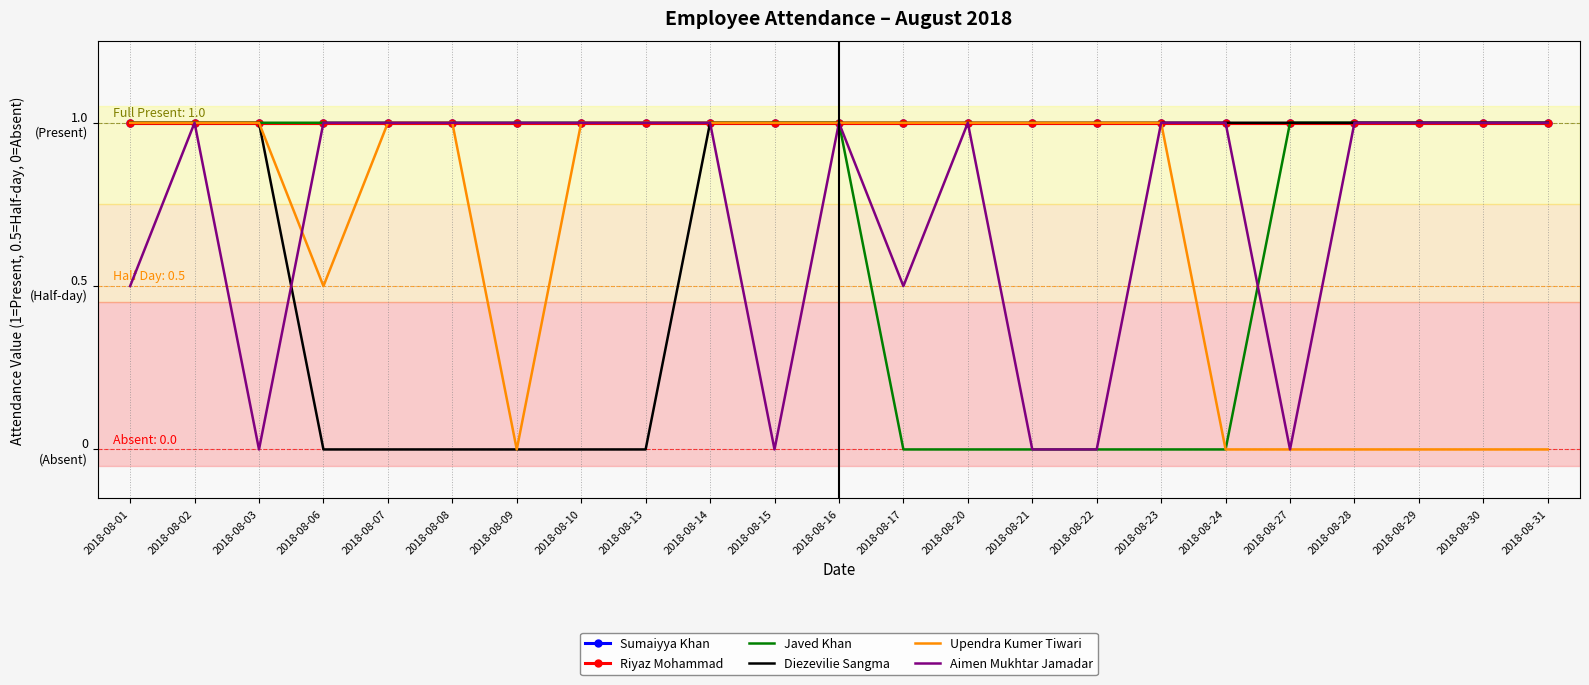

Between 2018-08-01 and 2018-08-21, which is larger?

2018-08-01